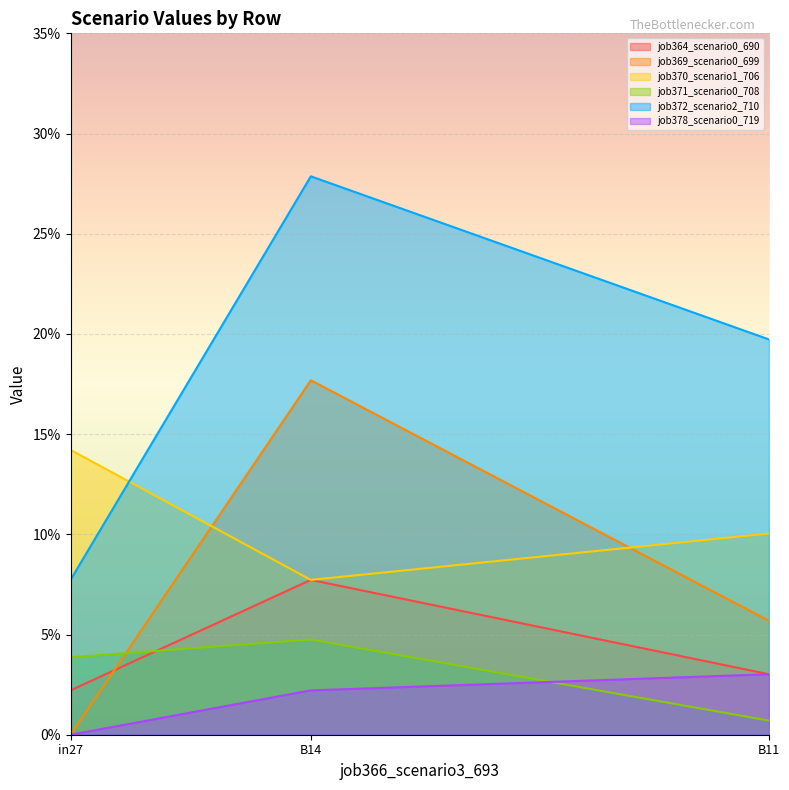

Which label corresponds to the largest value in the chart?

B14